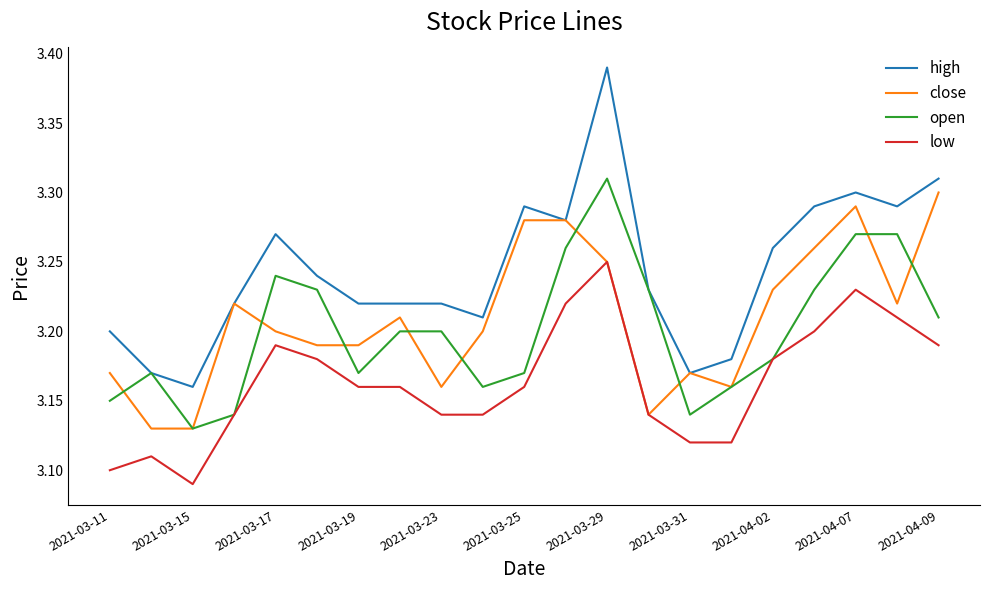

Count the number of categories in the chart.

21